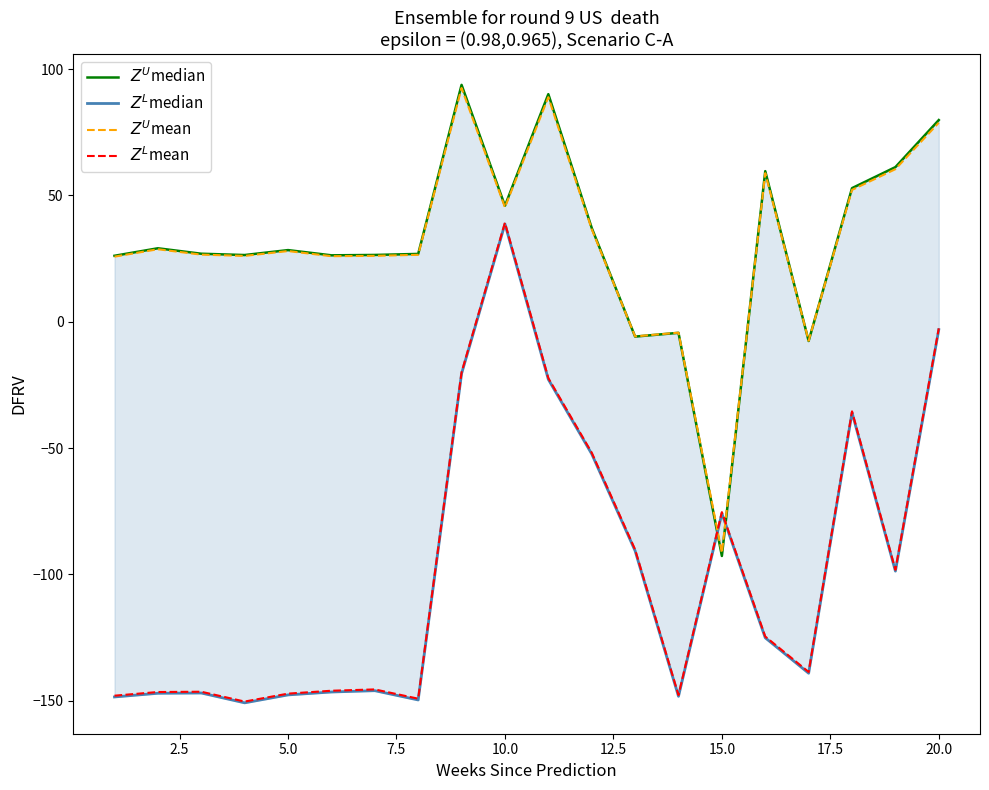

What is the difference between the maximum and second lowest values in the $Z^U$median series?

101.4